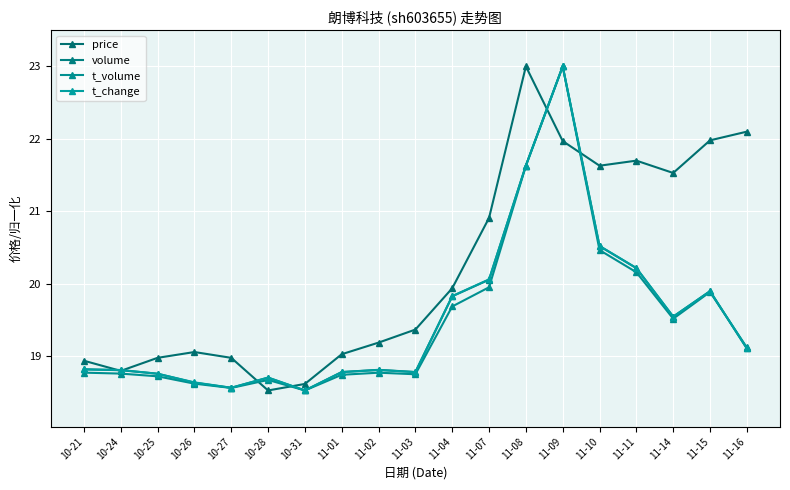

Reading right to left, list all the values displayed in this chart.

price: 22.1	22.0	21.5	21.7	21.6	22.0	23.0	20.9	19.9	19.4	19.2	19.0	18.6	18.5	19.0	19.1	19.0	18.8	18.9
volume: 19.1	19.9	19.5	20.2	20.5	23.0	21.6	20.1	19.8	18.8	18.8	18.8	18.5	18.7	18.6	18.6	18.8	18.8	18.8
t_volume: 19.1	19.9	19.5	20.2	20.5	23.0	21.6	20.0	19.7	18.8	18.8	18.7	18.5	18.7	18.6	18.6	18.7	18.8	18.8
t_change: 19.1	19.9	19.5	20.2	20.5	23.0	21.6	20.1	19.8	18.8	18.8	18.8	18.5	18.7	18.6	18.6	18.8	18.8	18.8